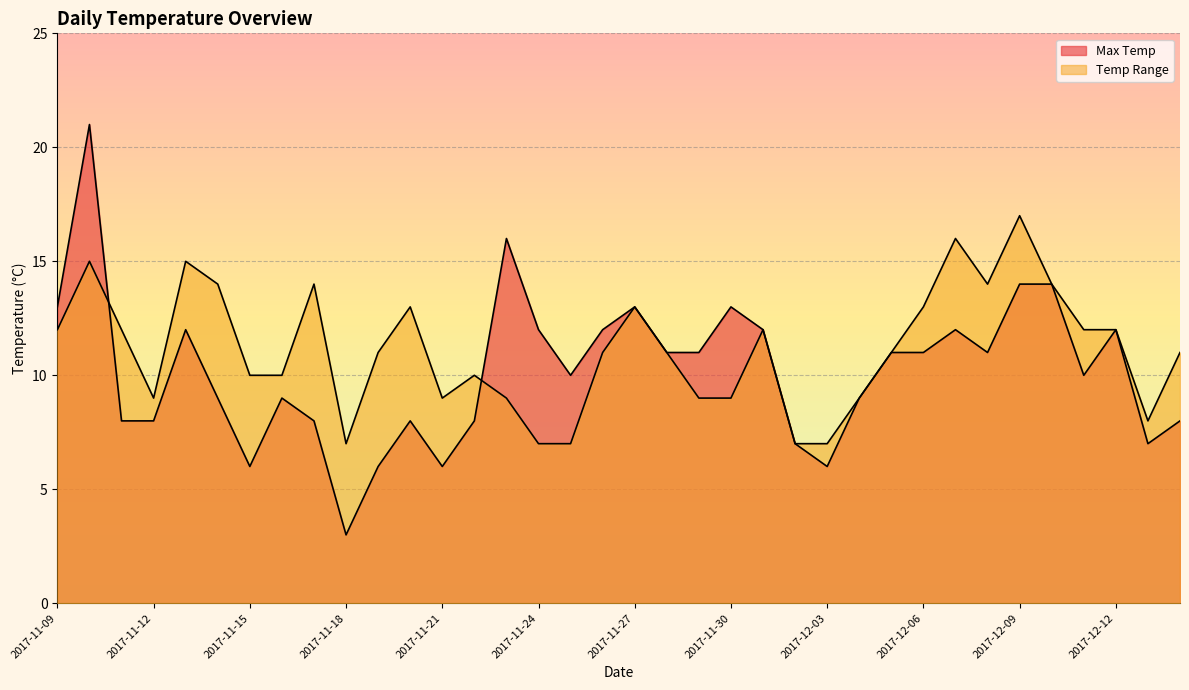

List the labels in order of Max Temp value, largest first.

2017-11-10, 2017-11-23, 2017-12-09, 2017-12-10, 2017-11-09, 2017-11-27, 2017-11-30, 2017-11-13, 2017-11-24, 2017-11-26, 2017-12-01, 2017-12-07, 2017-12-12, 2017-11-28, 2017-11-29, 2017-12-05, 2017-12-06, 2017-12-08, 2017-11-25, 2017-12-11, 2017-11-14, 2017-11-16, 2017-12-04, 2017-11-11, 2017-11-12, 2017-11-17, 2017-11-20, 2017-11-22, 2018-11-29, 2017-12-02, 2018-10-15, 2017-11-15, 2017-11-19, 2017-11-21, 2017-12-03, 2017-11-18